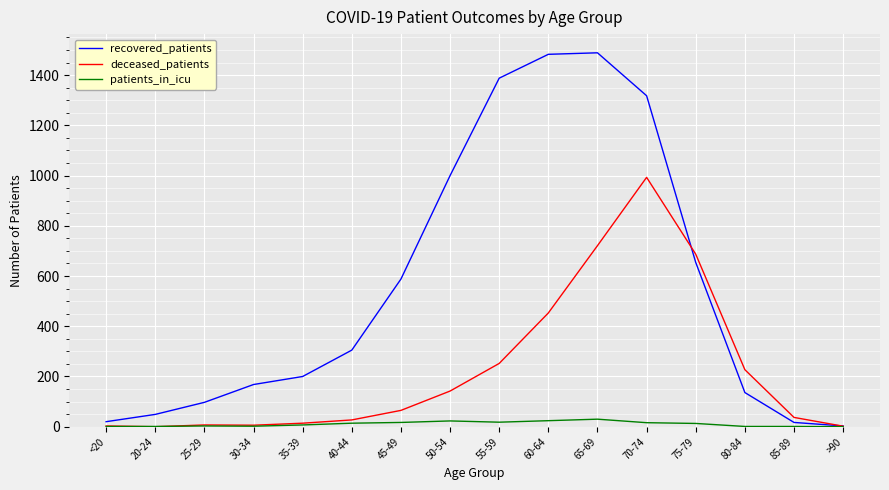

Count the number of categories in the chart.

16